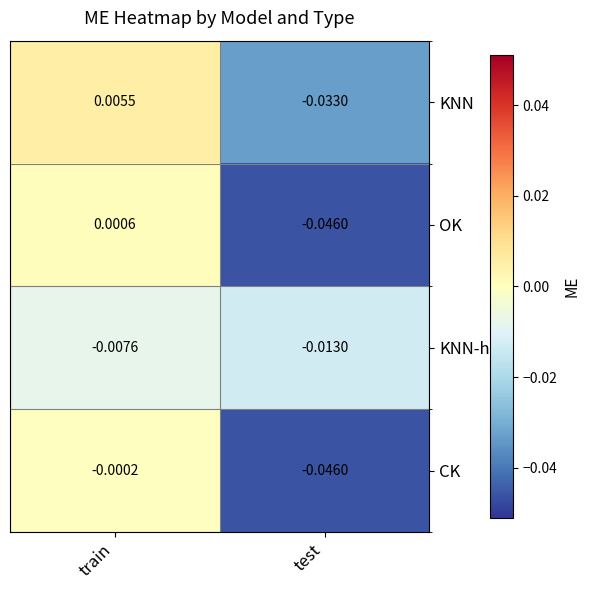

Which series has the largest total across all categories?

KNN-h